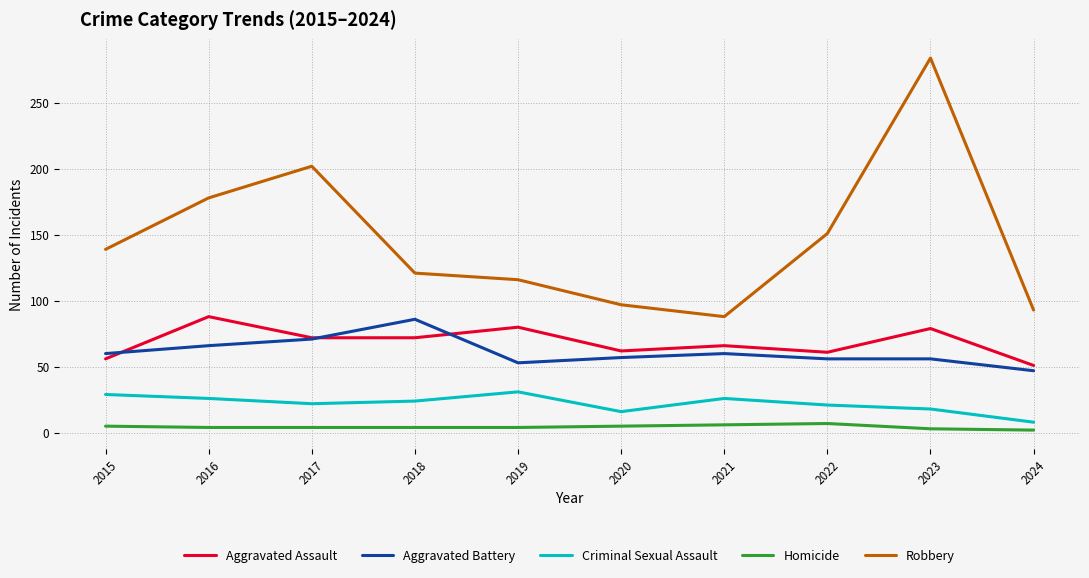

At which category is the sum across all series the highest?

2023